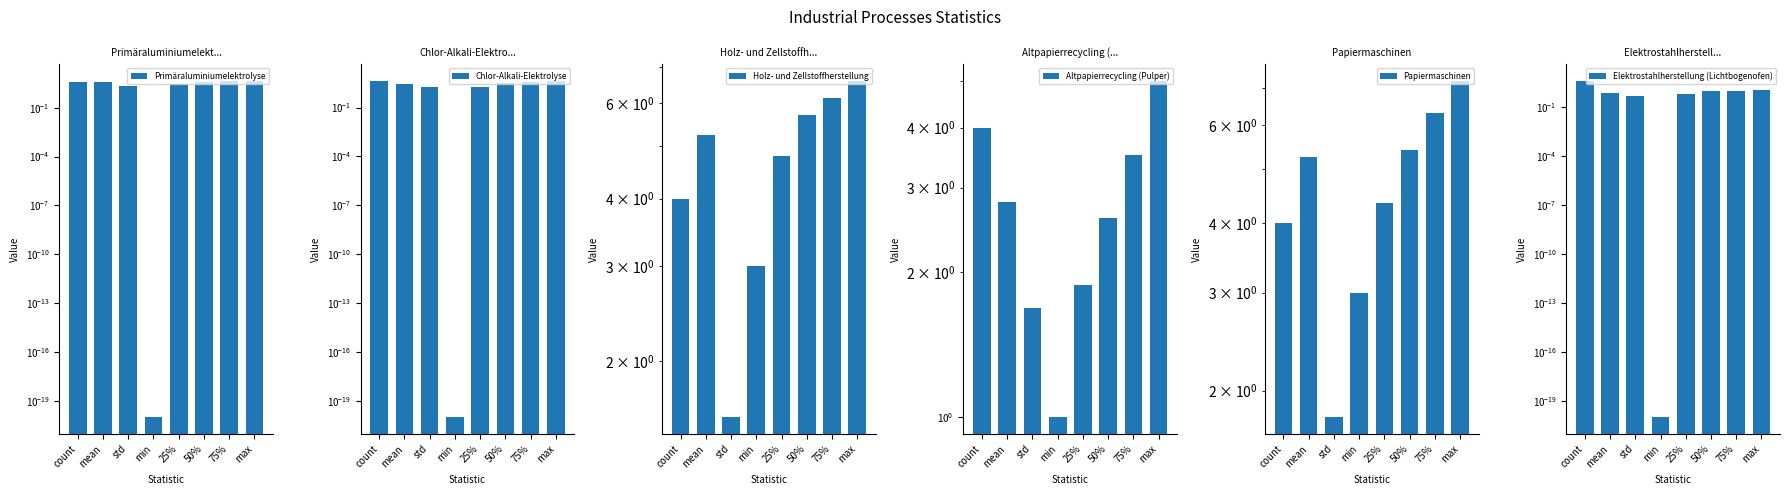

What is the value of the Primäraluminiumelektrolyse bar at the 5th from the left?

2.7